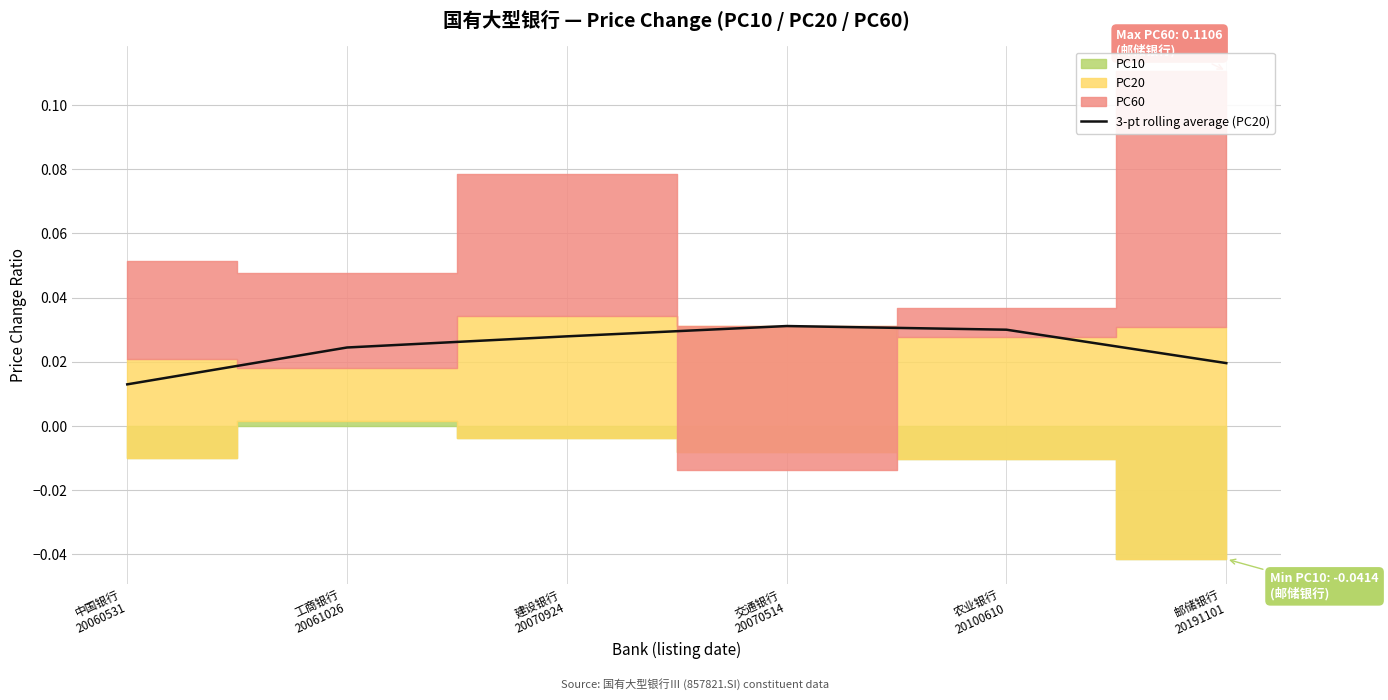

True or false: the data has more than 1 interior local peaks.

False